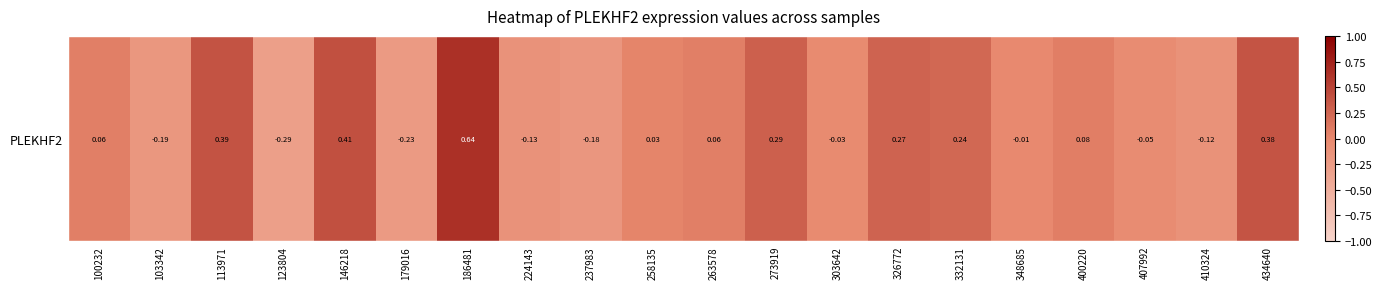

Count the number of values greater than 0.

11